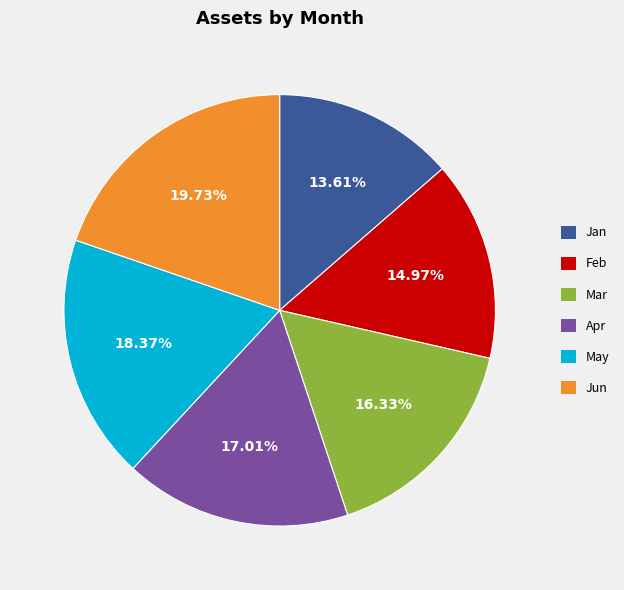

To the nearest percent, what is the difference between the largest and smallest slice percentages?

6%